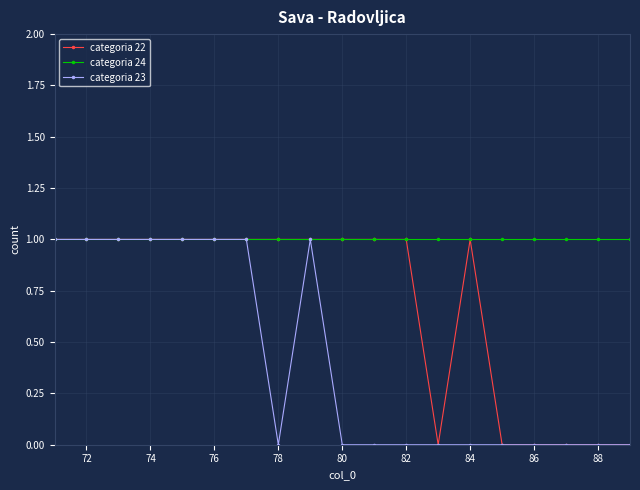

What is the difference between the second highest and minimum values in the categoria 23 series?

1